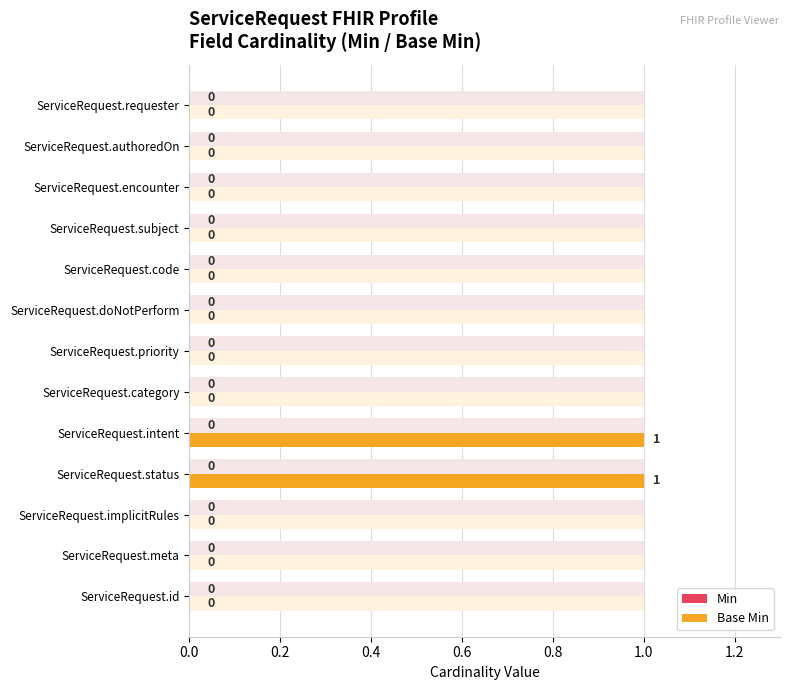

Which series changed the most between 0.4 and 1.4?

Min